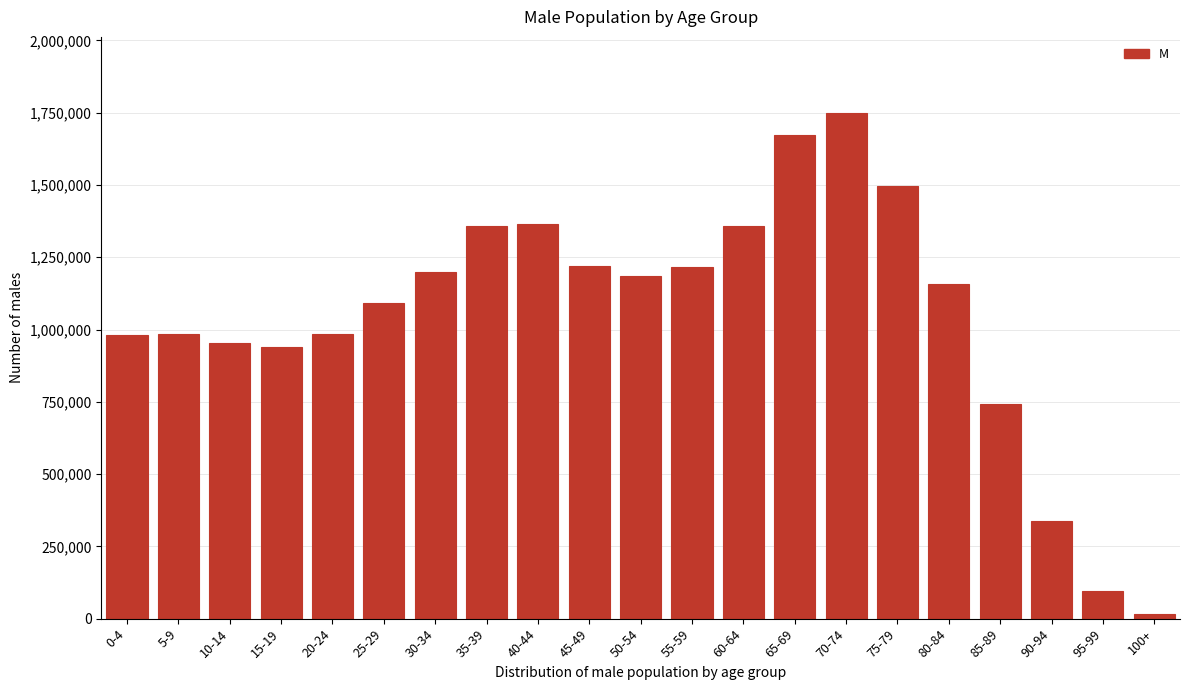

Which has a higher value, 60-64 or 0-4?

60-64